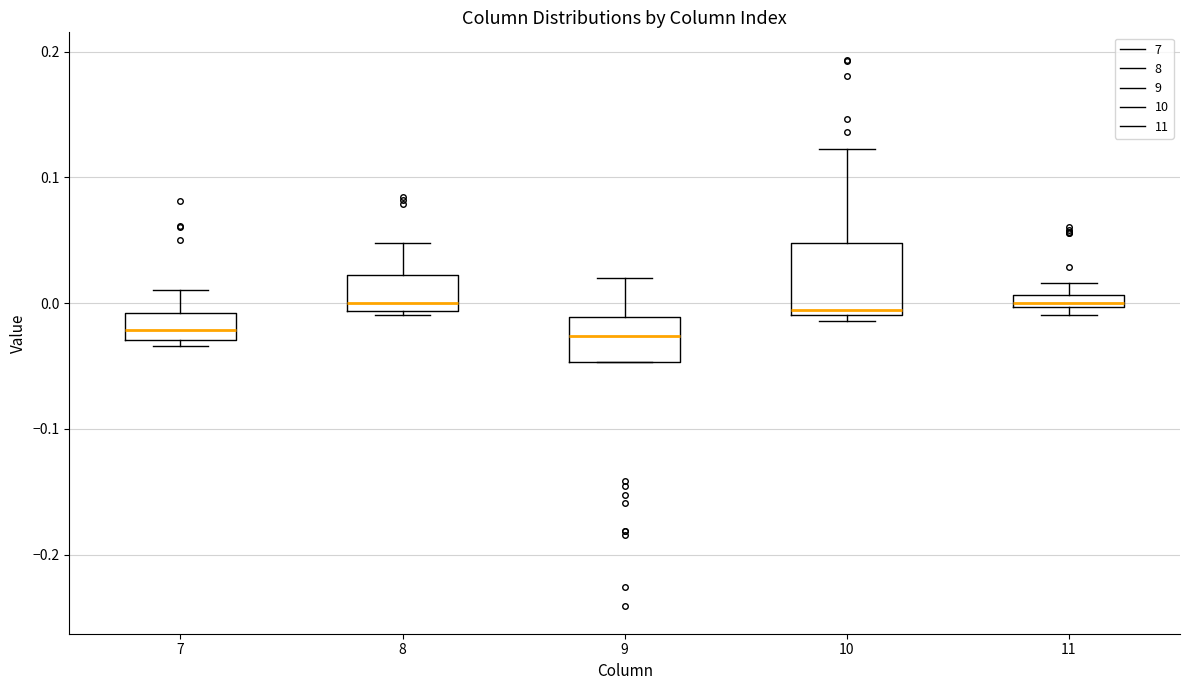

Which box is the tallest, from its lower edge to its upper edge?

10